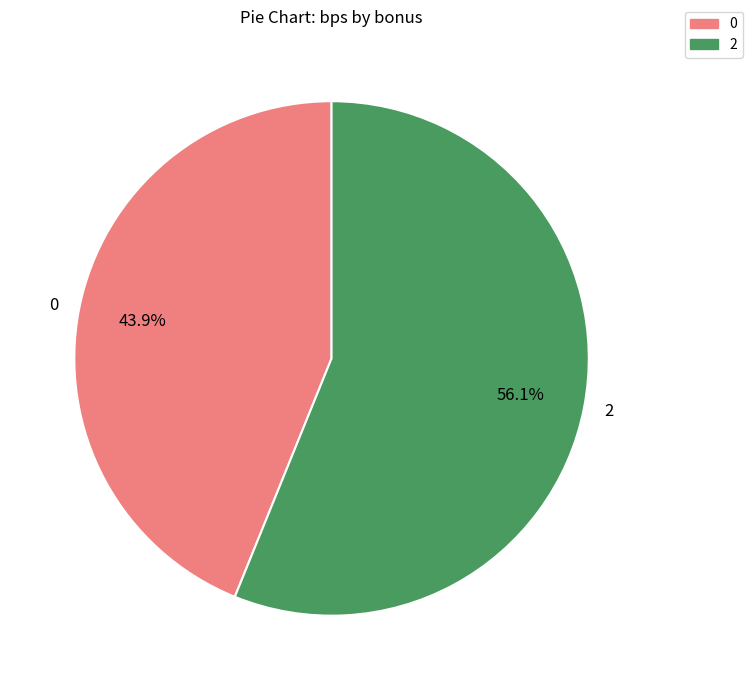

To the nearest percent, what percentage of the pie is 0?

44%